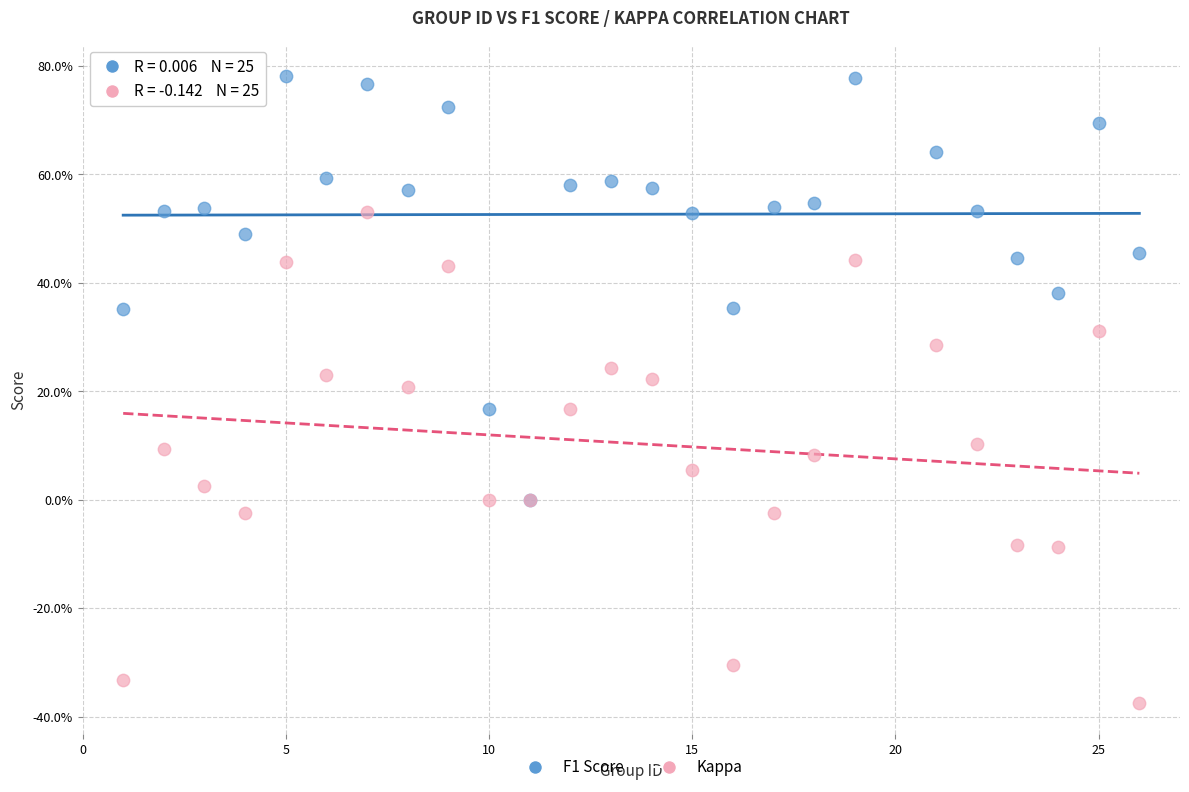

Which series reaches the minimum Y coordinate?

Kappa